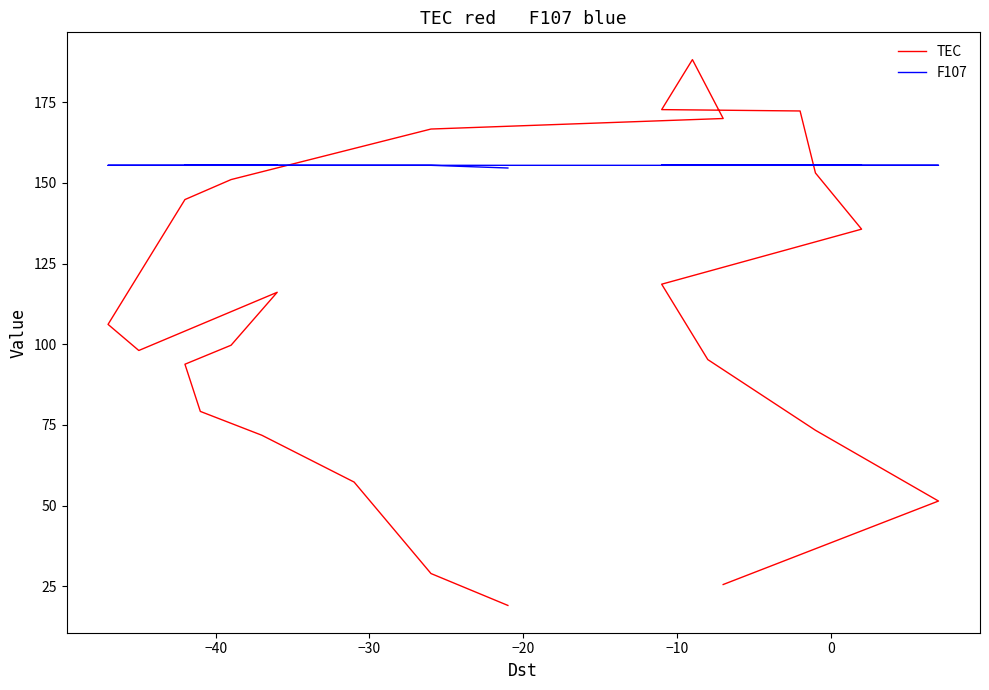

Which series ends up on top after the final intersection of F107 and TEC?

F107